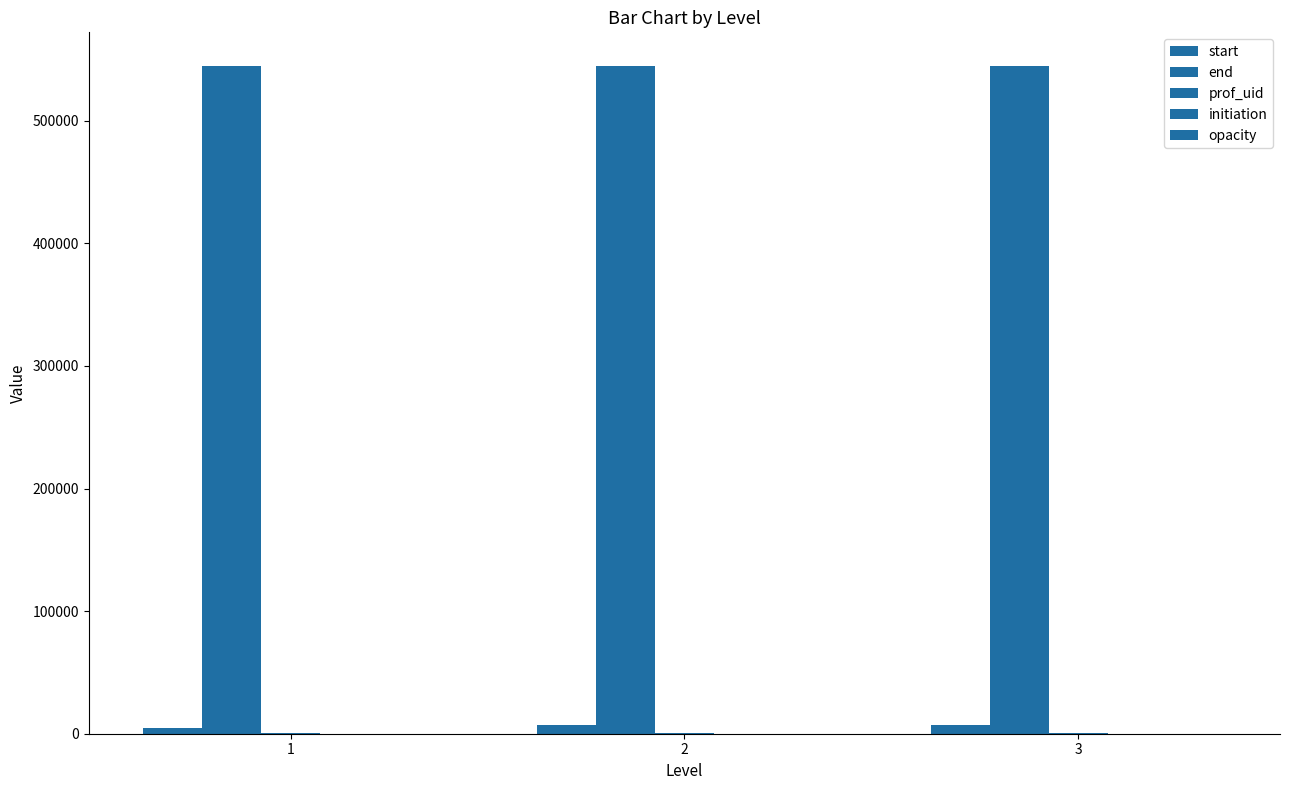

Between 2 and 1, which is larger?

2